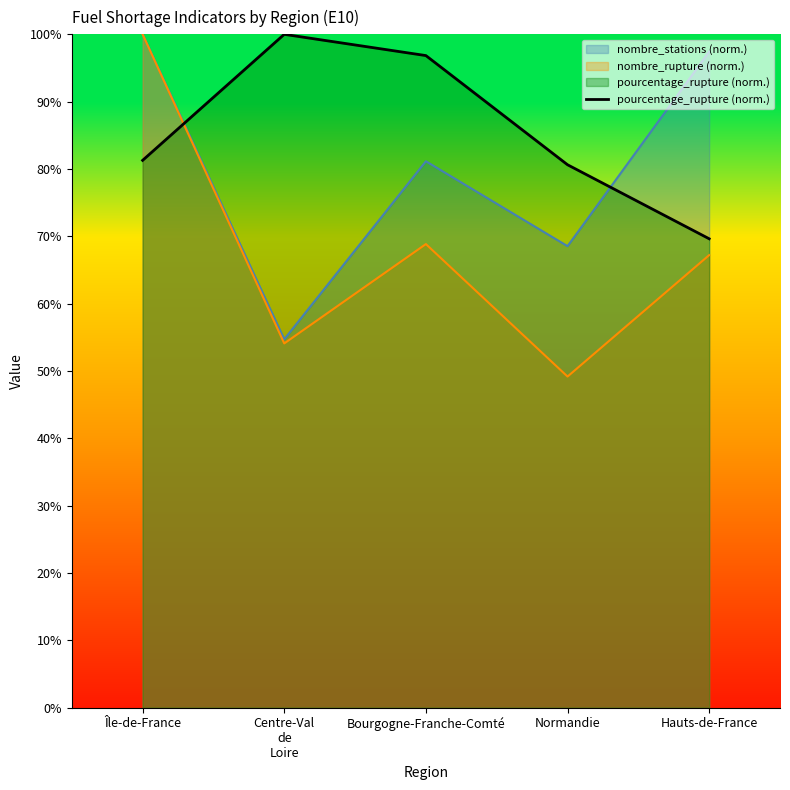

Which series has the widest spread of values?

nombre_rupture (norm.)